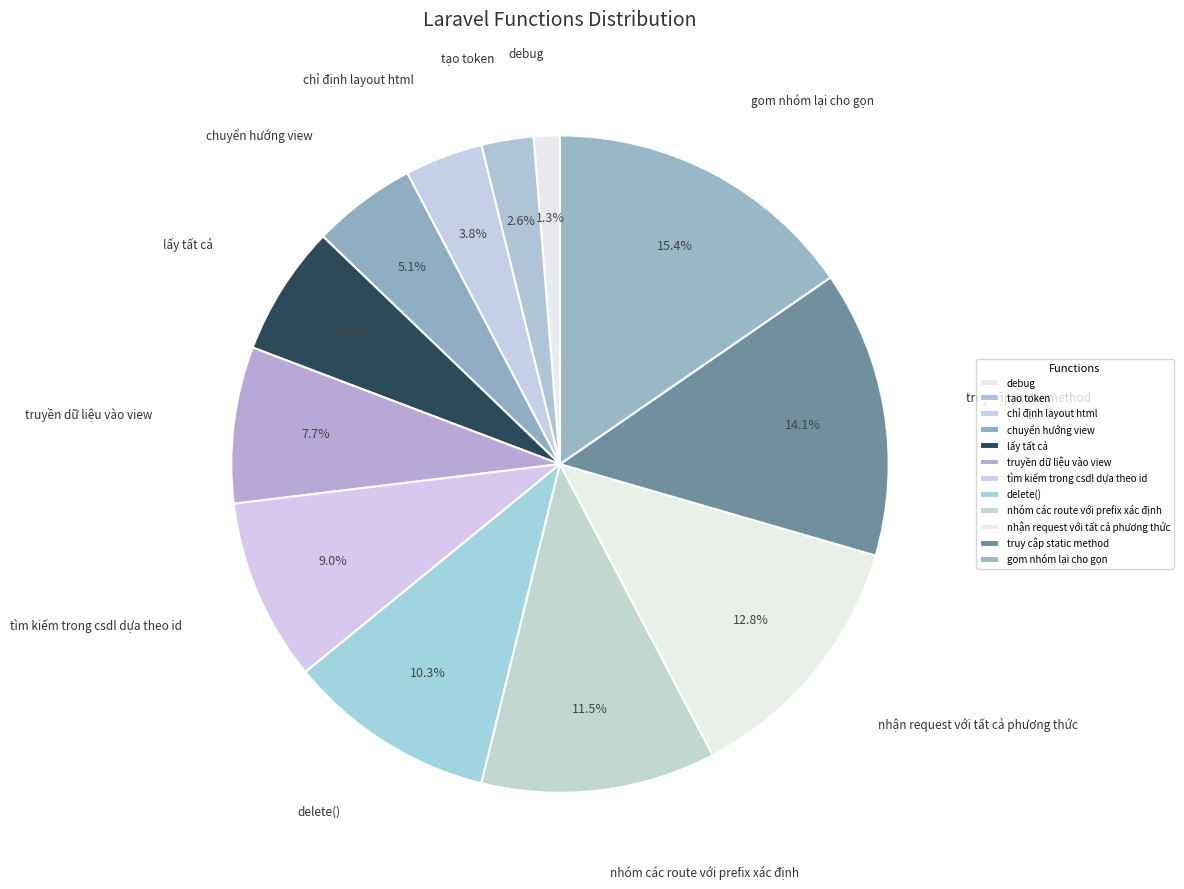

How many segments does this pie chart have?

12